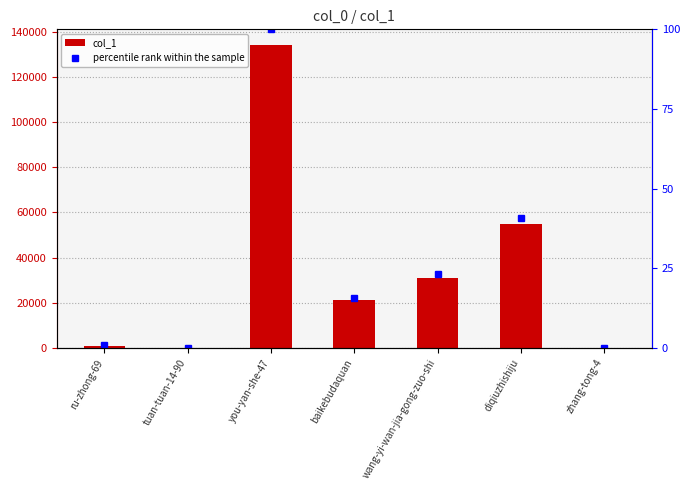

At how many categories does at least one series exceed 37142?

2